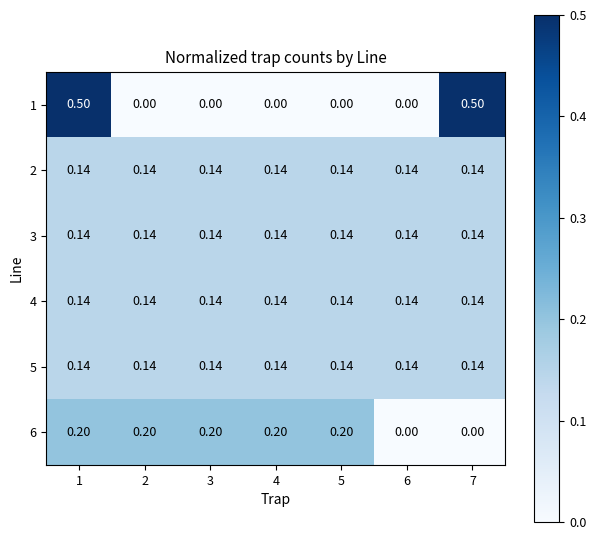

Is the value of 2 at 2 greater than the value of 1 at 1?

No